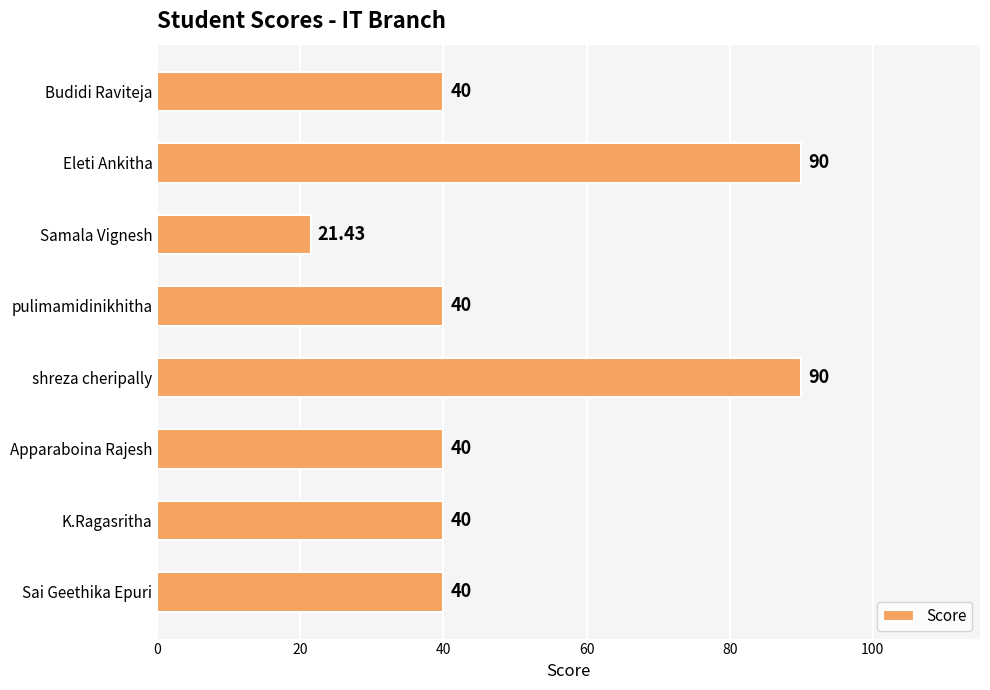

What is the difference between the maximum and minimum values?

68.6